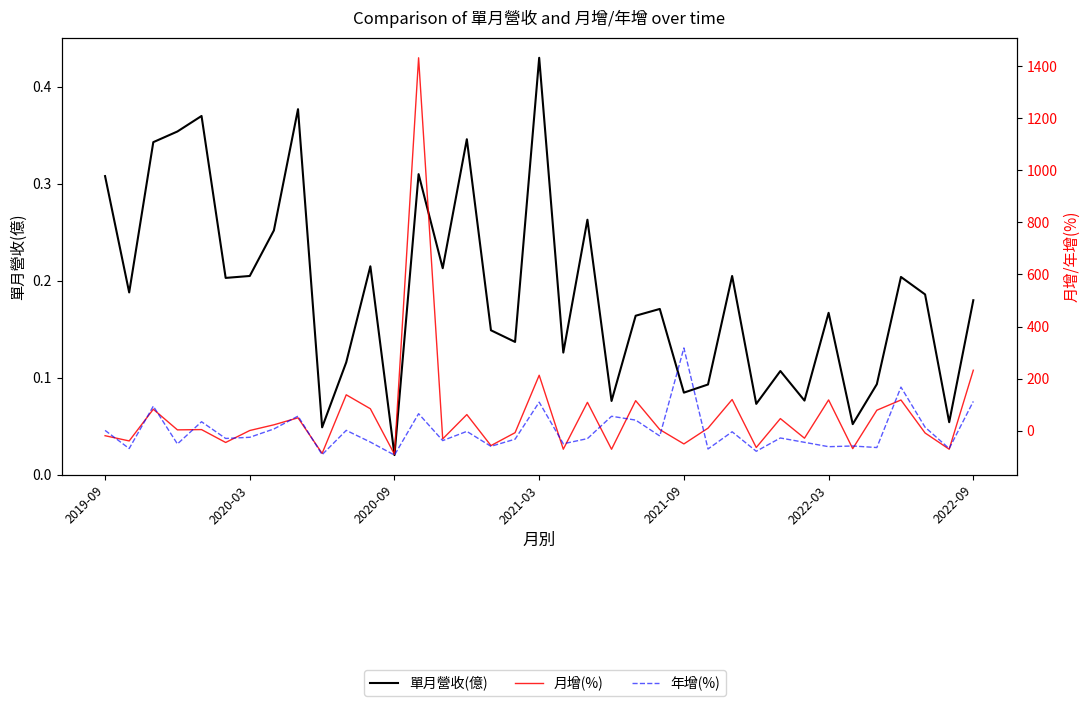

At 7, list the series in order from smallest to largest.

單月營收(億), 年增(%), 月增(%)